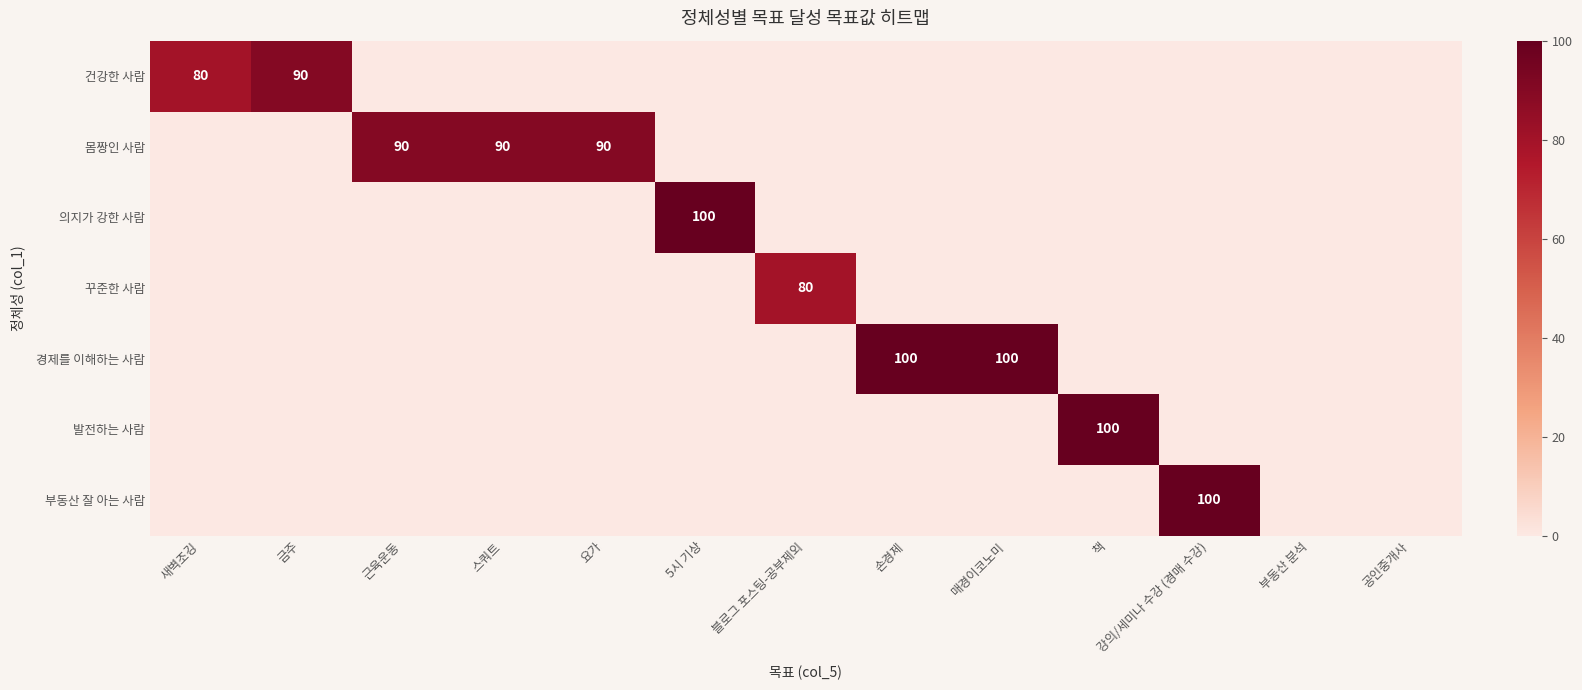

Between 책 and 스쿼트, which is larger?

책